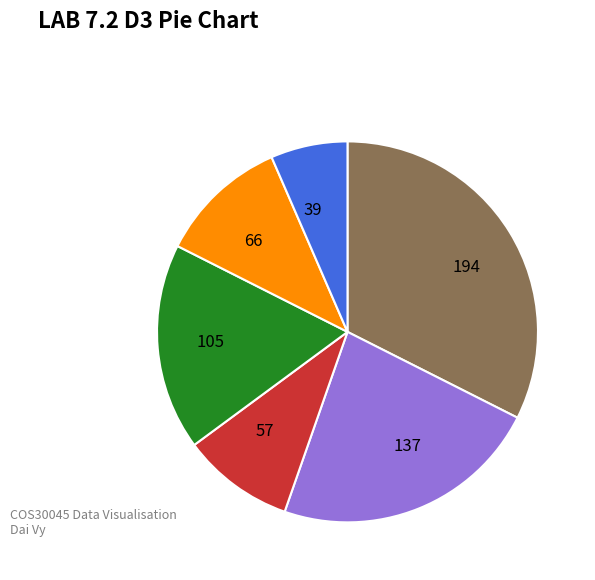

Does any single category account for the majority?

No